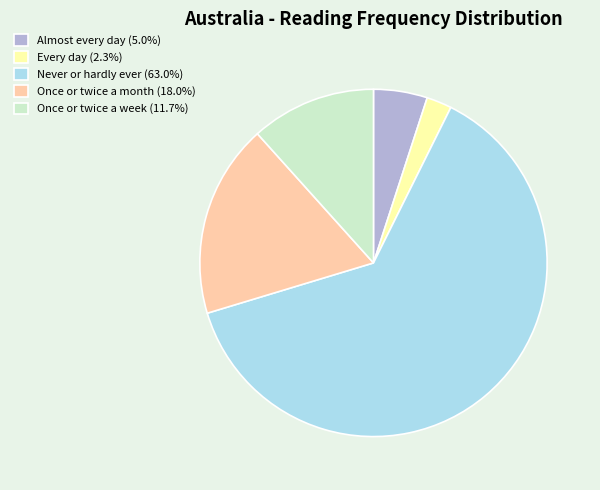

Is there any slice that represents more than half of the pie?

Yes